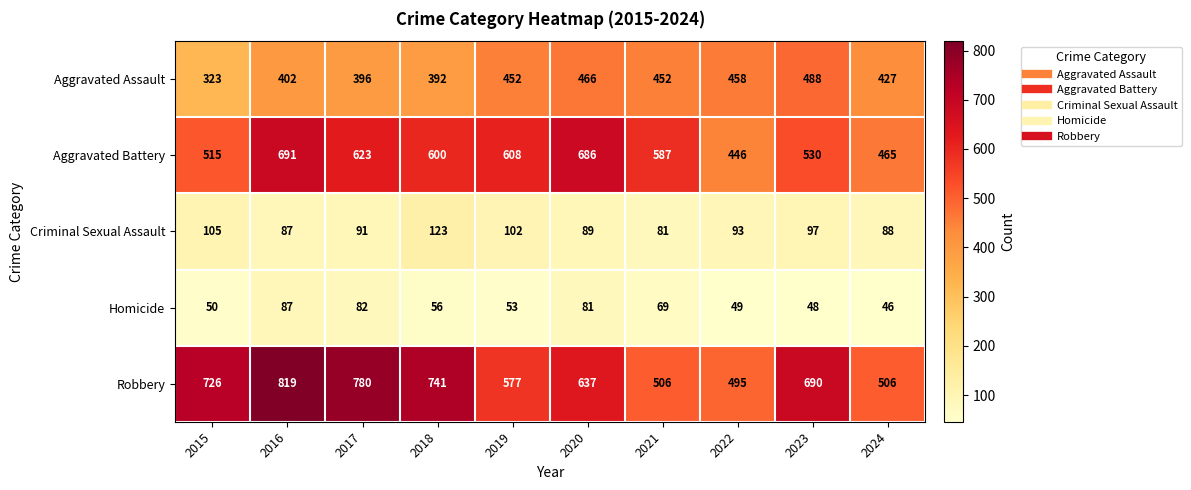

What is the difference between the Robbery values at 2020 and 2024?

131